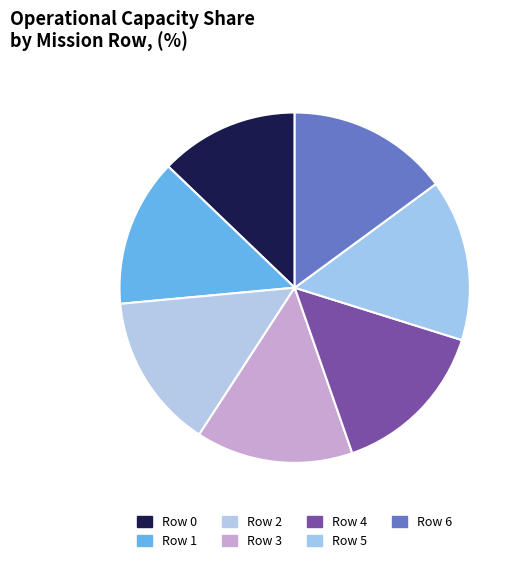

Rank the categories by value from lowest to highest.

Row 0, Row 1, Row 2, Row 3, Row 4, Row 6, Row 5